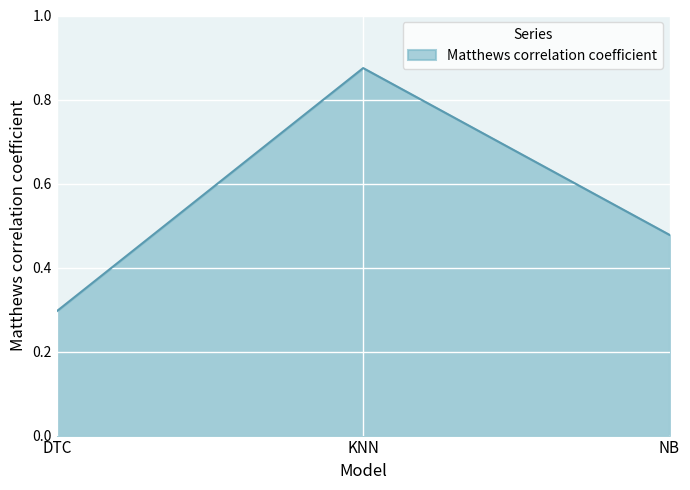

What is the difference between the maximum and minimum values?

0.6